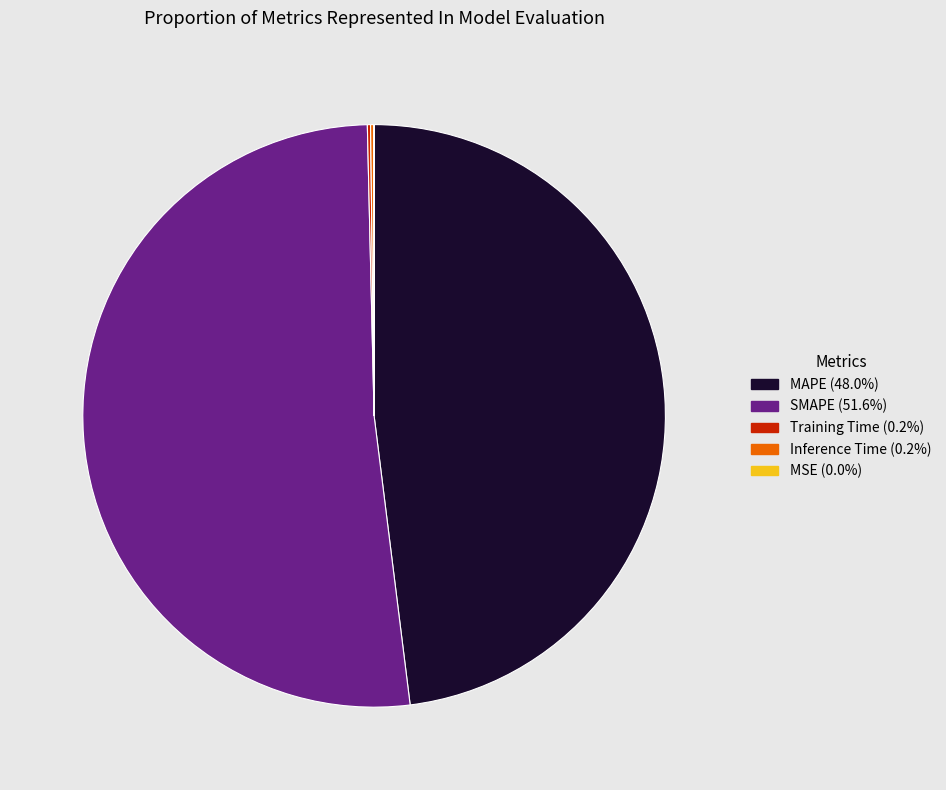

Which category accounts for the majority?

SMAPE